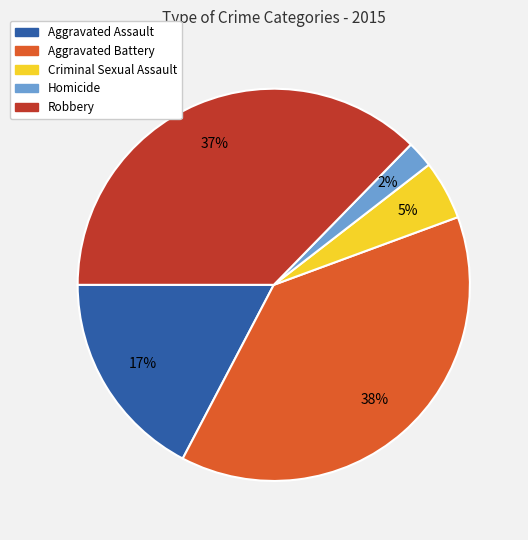

To the nearest percent, what portion does Criminal Sexual Assault represent?

5%